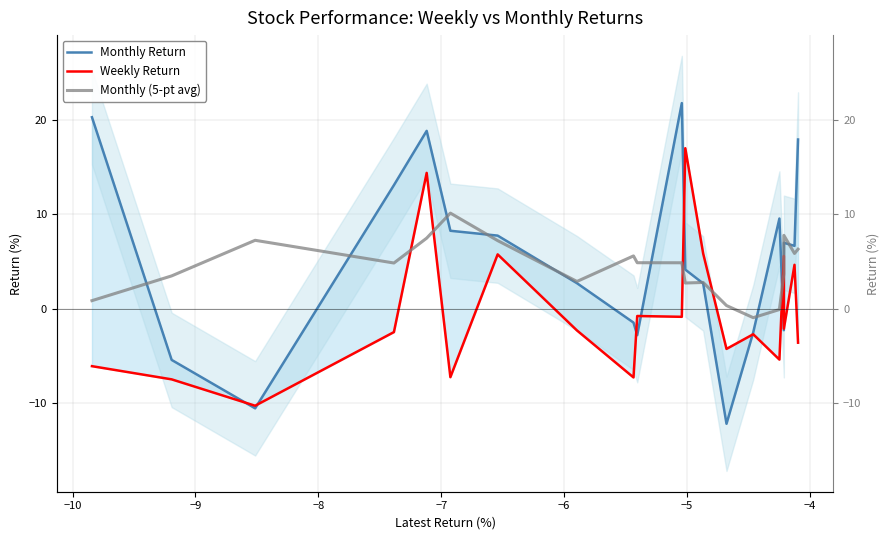

At which category is the sum across all series the highest?

−7